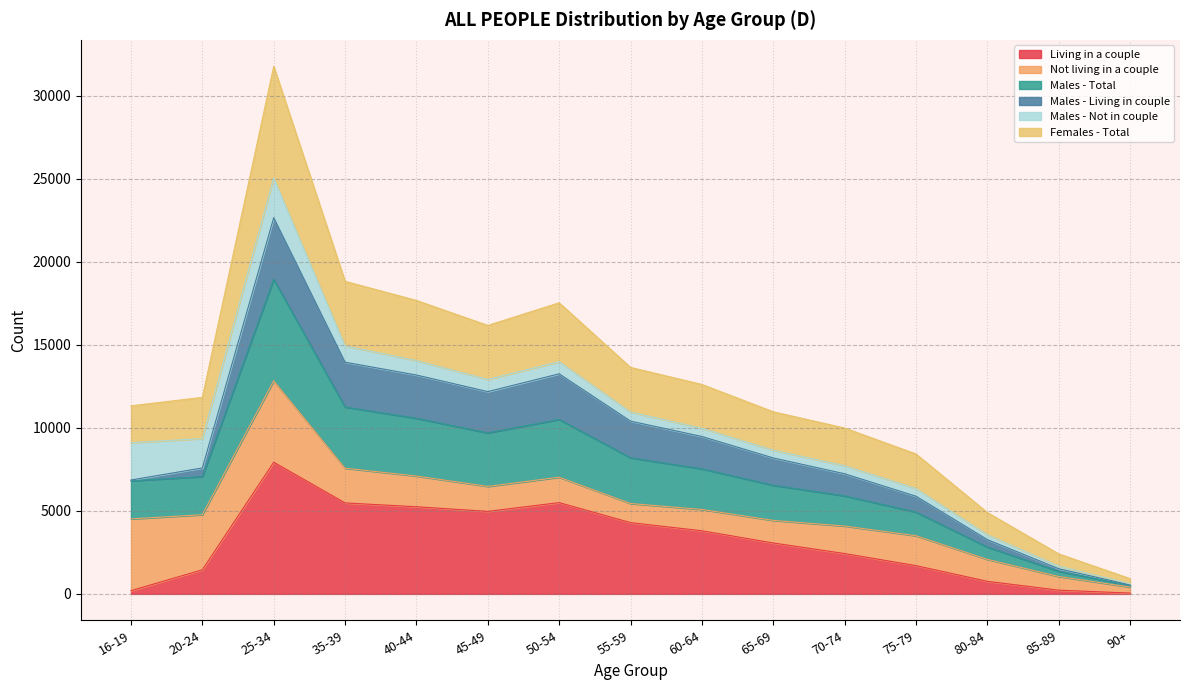

True or false: Females - Total and Males - Total cross at least once.

False